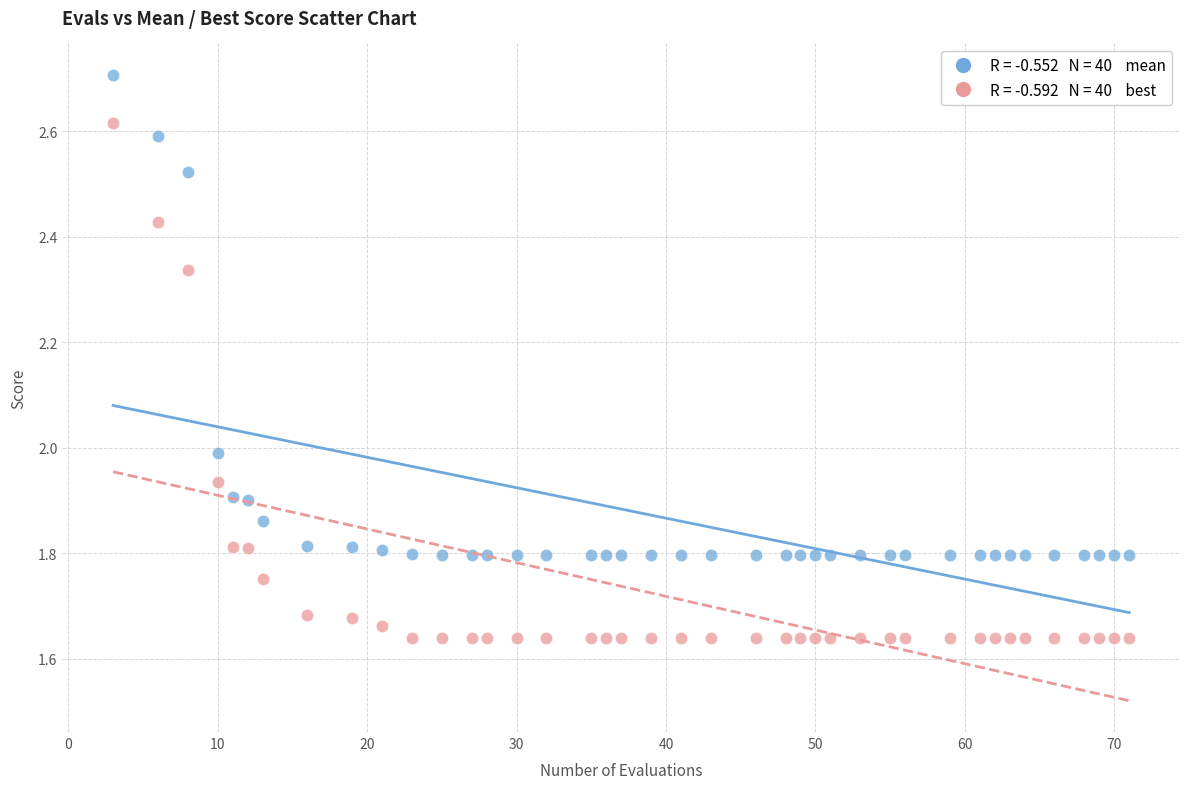

Across all data points, what is the range of Y values (max minus min)?

1.1